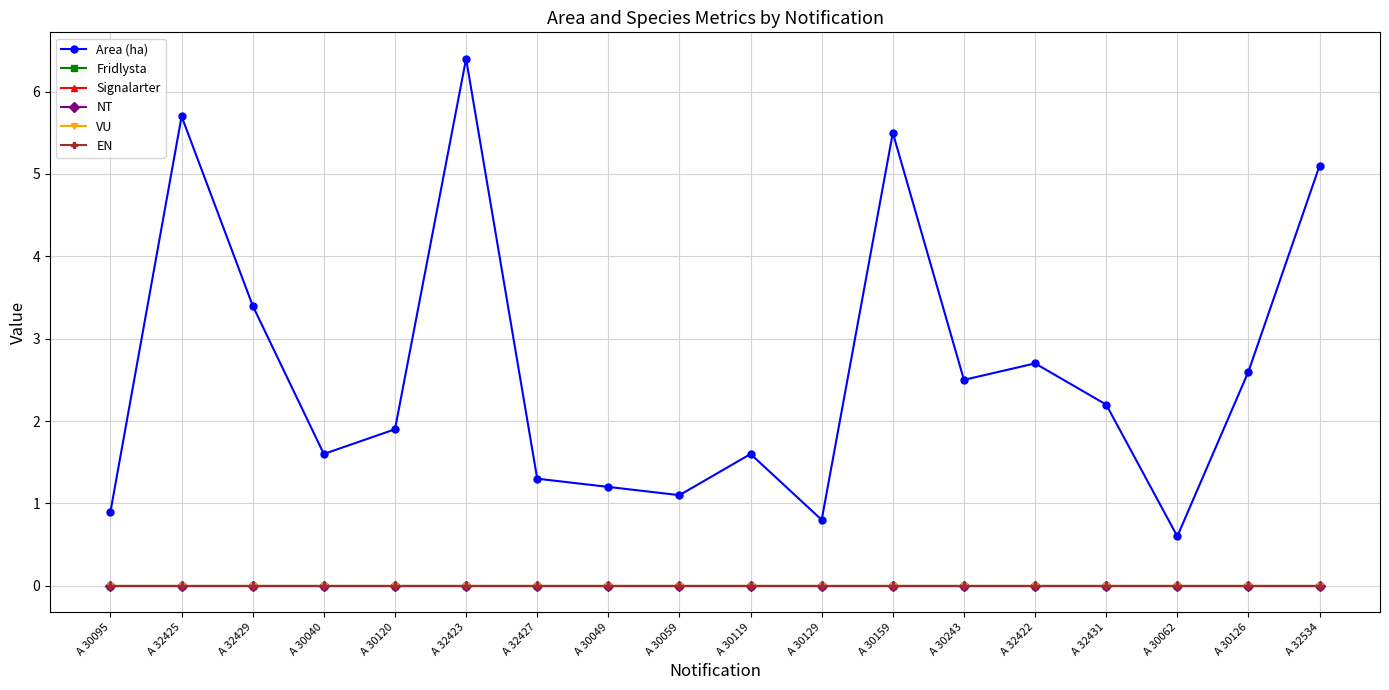

Does the chart have visible grid lines?

Yes